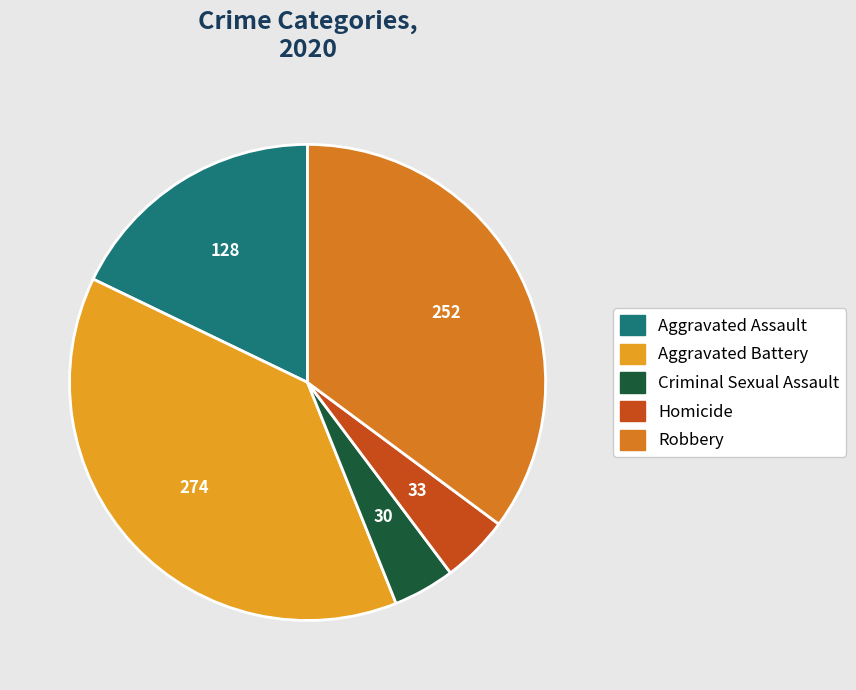

Is there any slice that represents more than half of the pie?

No